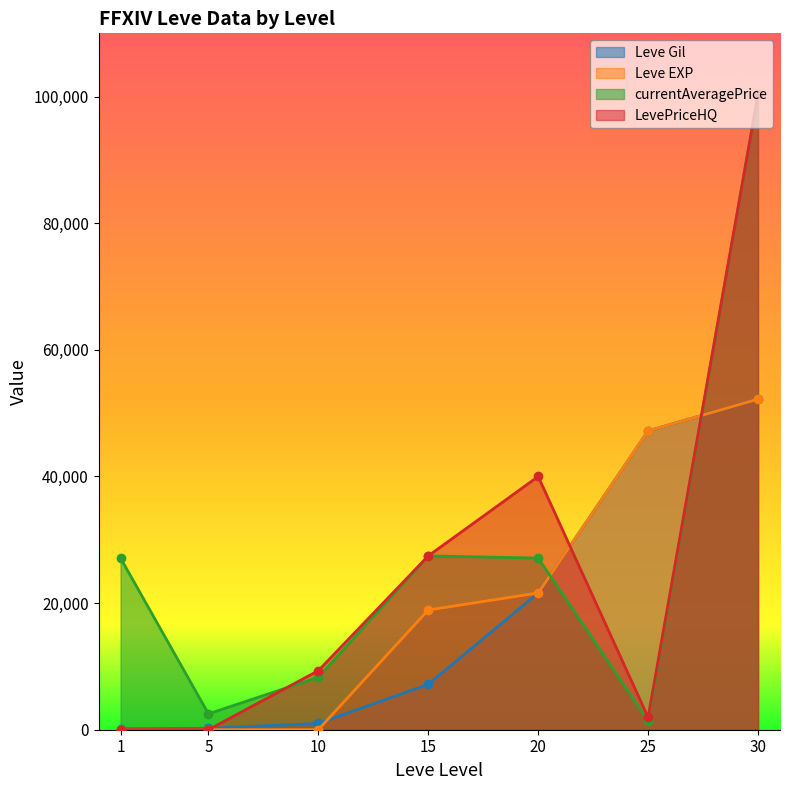

What is the sum of the LevePriceHQ values at 25 and 15?

29407.6